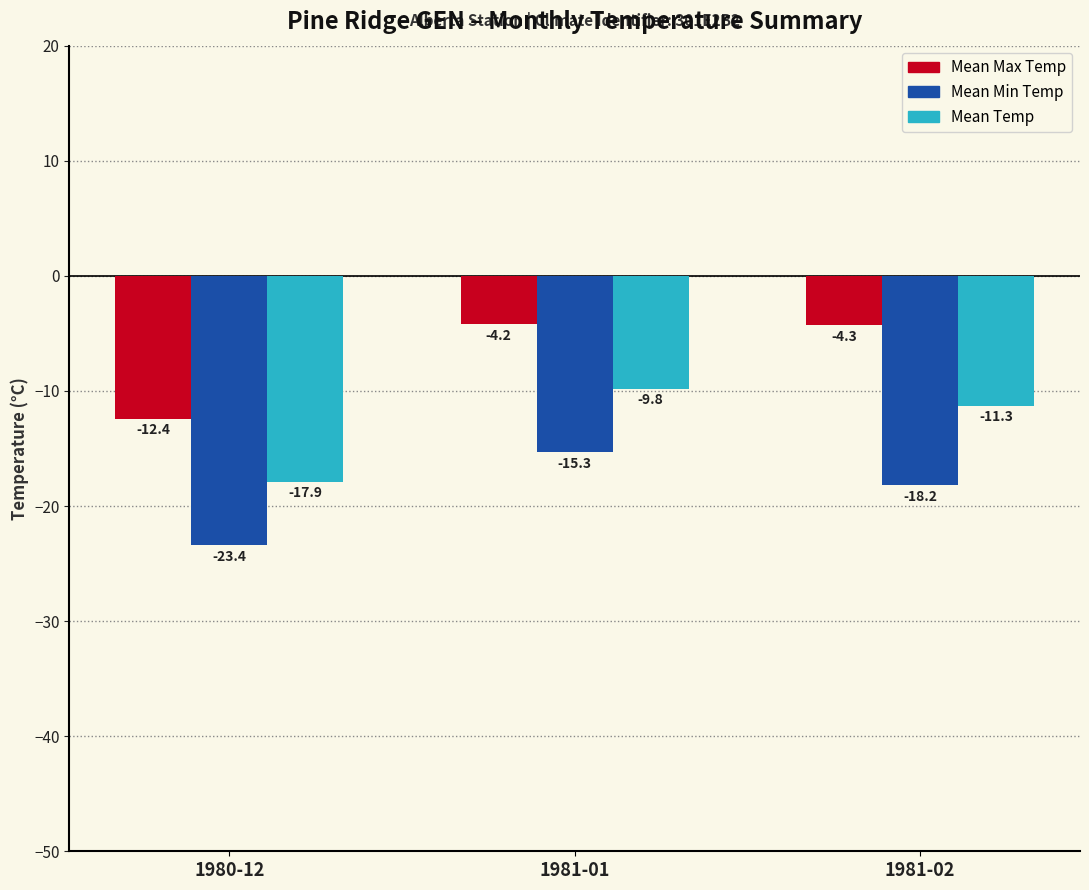

Are the bars grouped side by side (vs. stacked)?

Yes